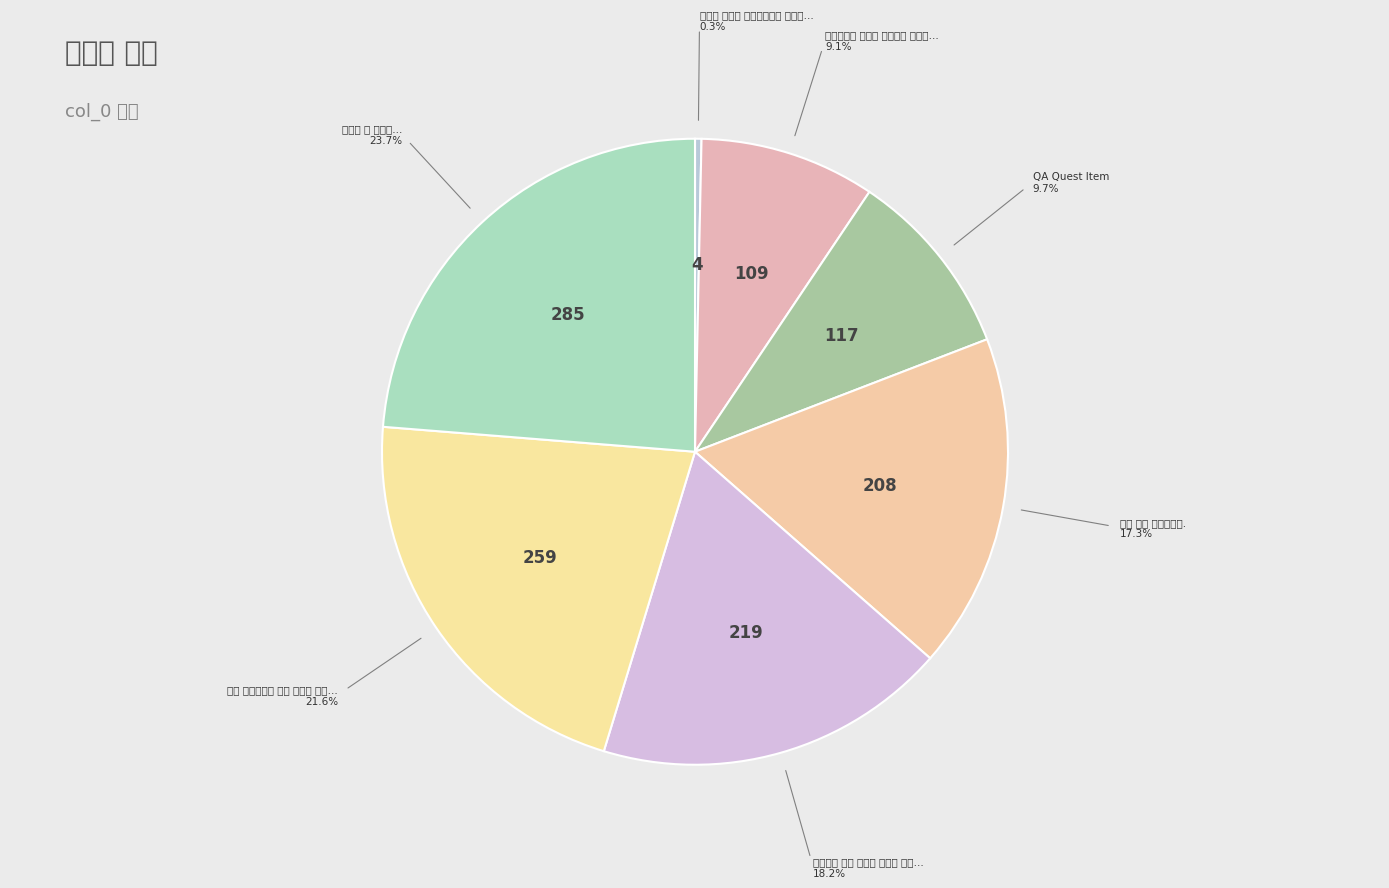

To the nearest percent, what is the difference between the largest and smallest slice percentages?

23%